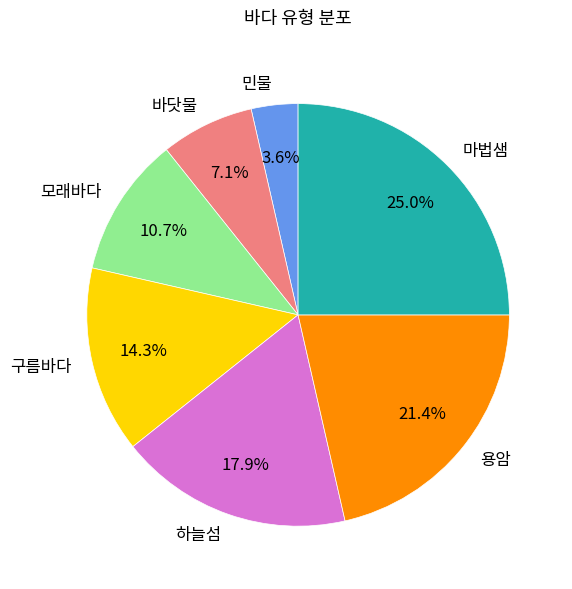

What is the ratio of the value at 하늘섬 to the value at 바닷물?

2.5